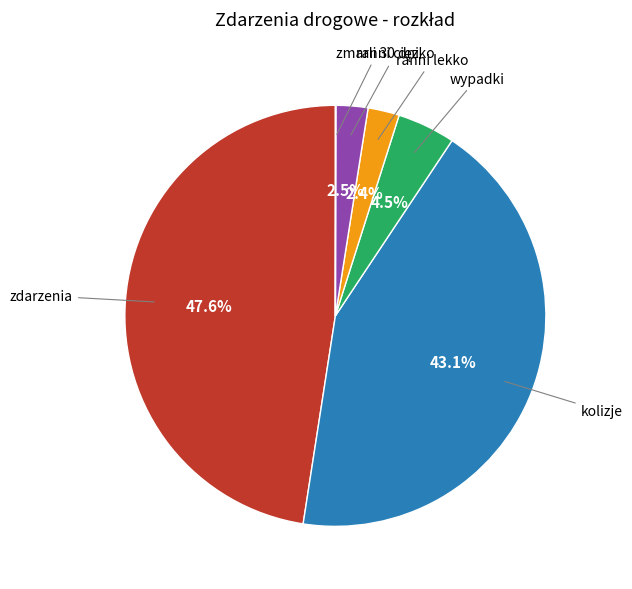

Does any single category account for the majority?

No